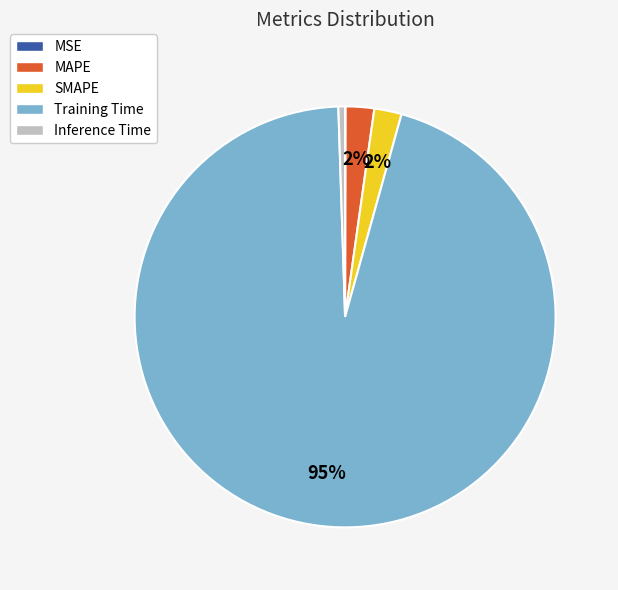

To the nearest percent, what percentage of the pie is Inference Time?

1%